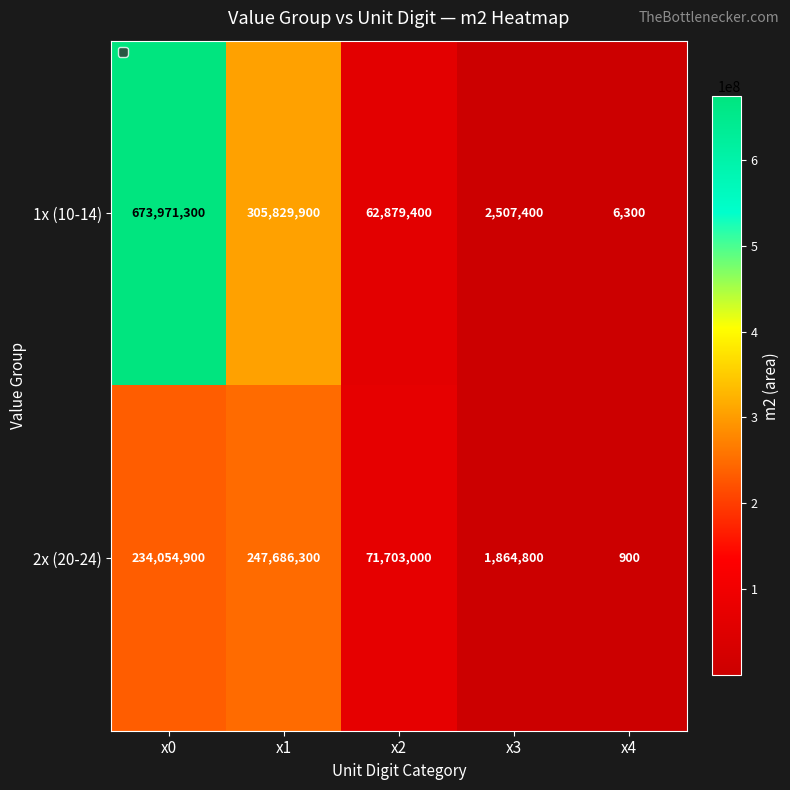

Which series has the widest spread of values?

1x (10-14)